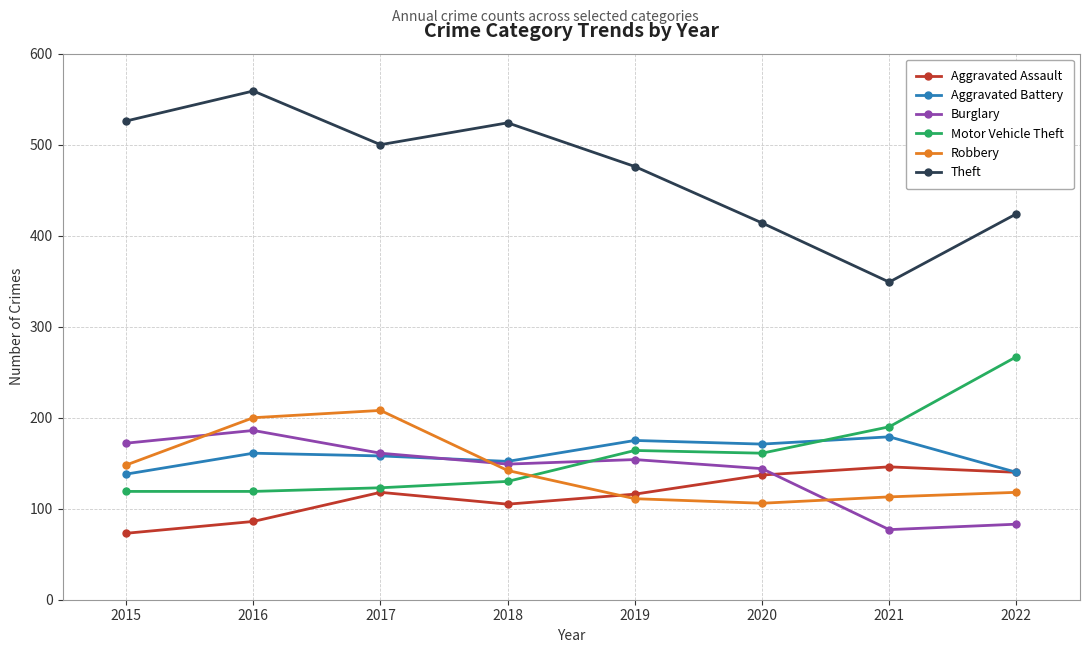

What is the smallest value displayed?

73